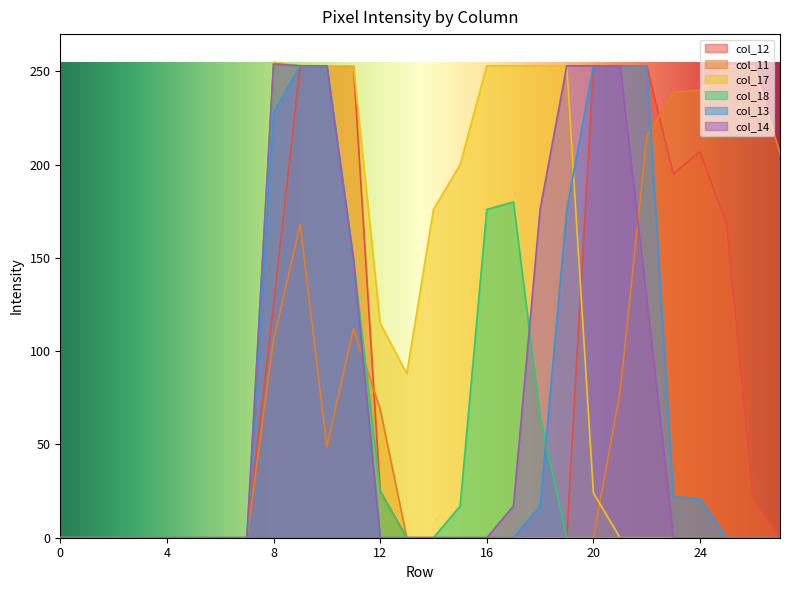

How many lines are shown in the chart?

6